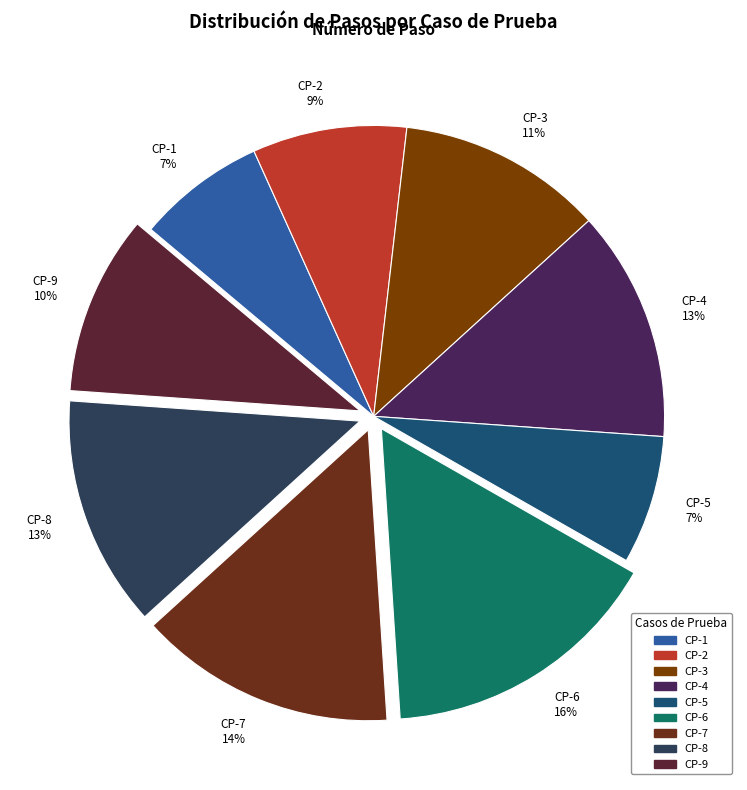

True or false: CP-3 accounts for 3% of the total.

False